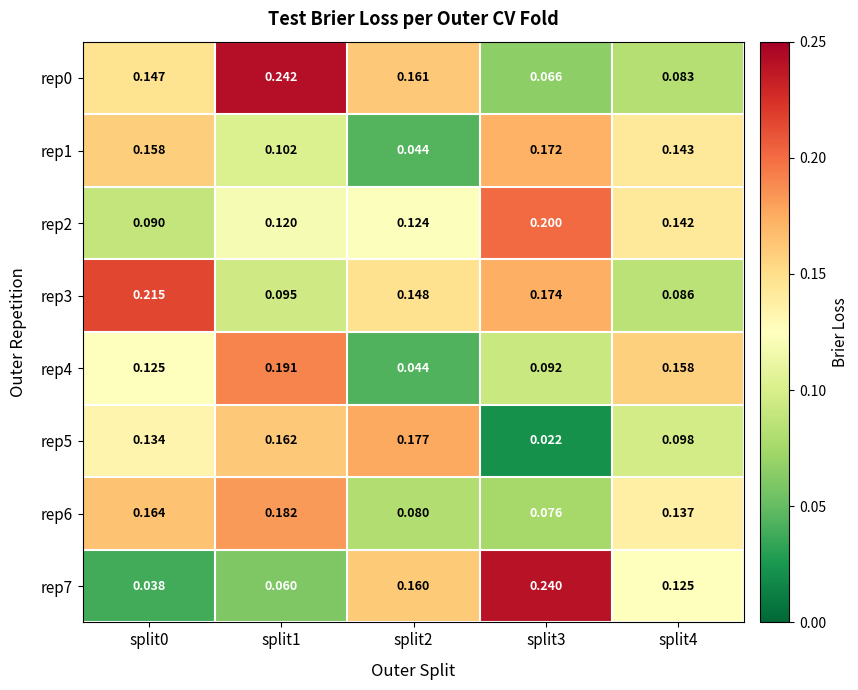

How many categories are shown in the chart?

5